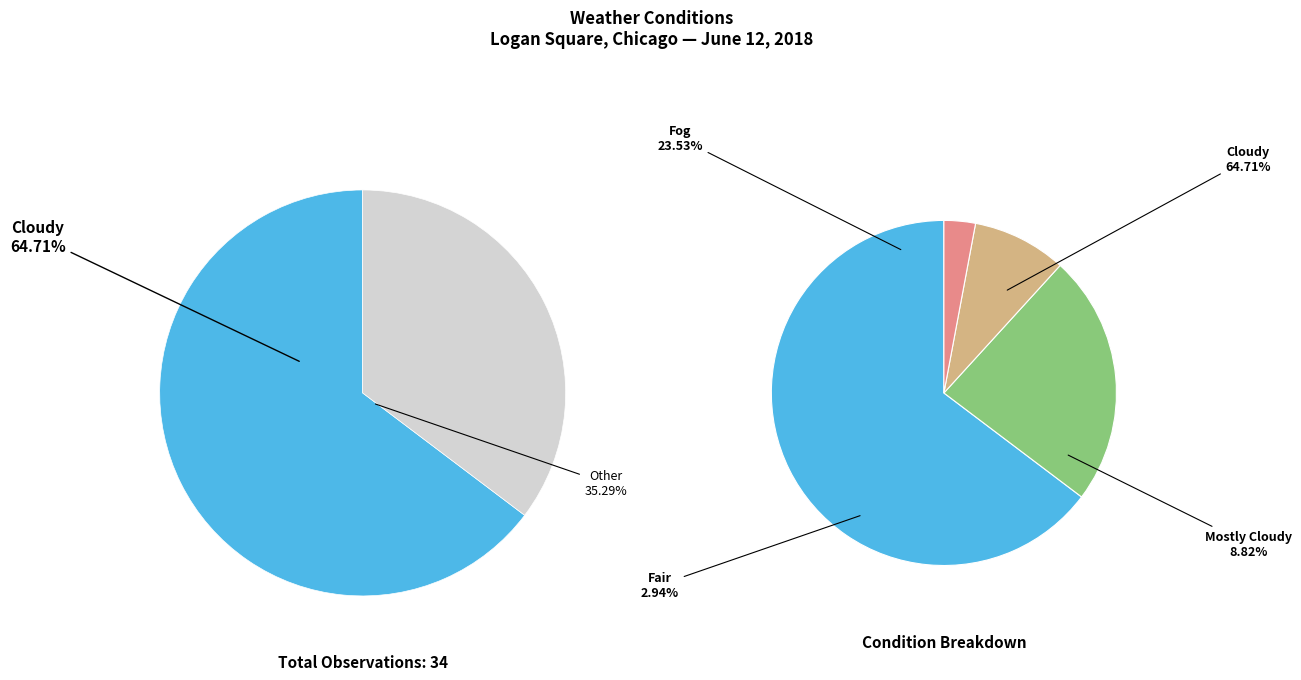

How many segments does this pie chart have?

4